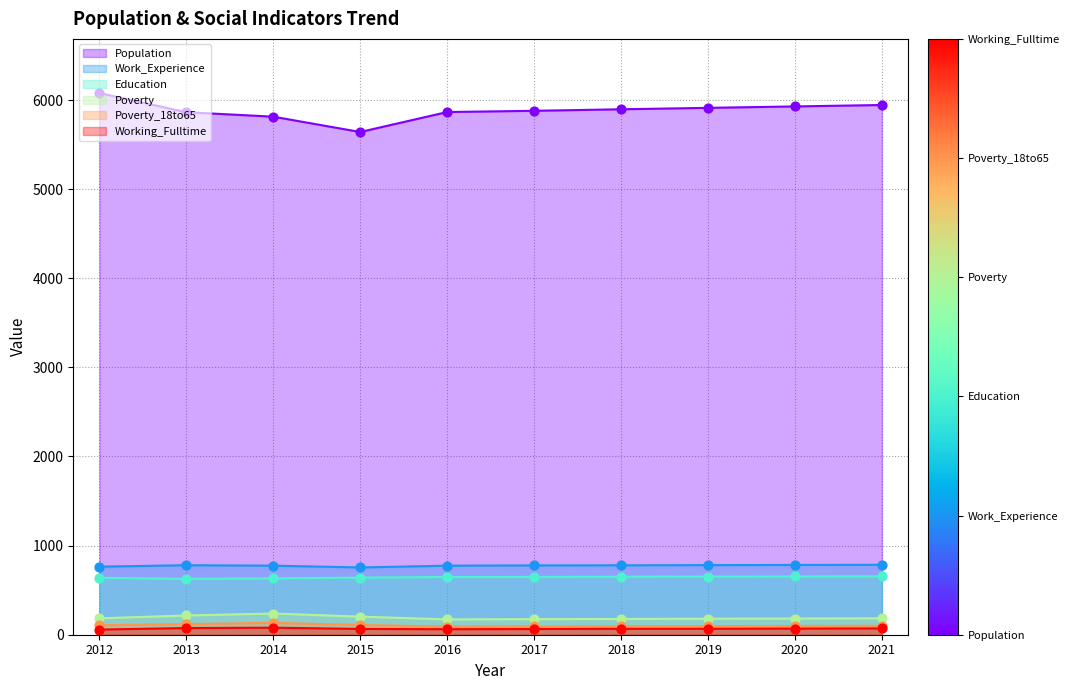

At which category is the sum across all series the highest?

2012